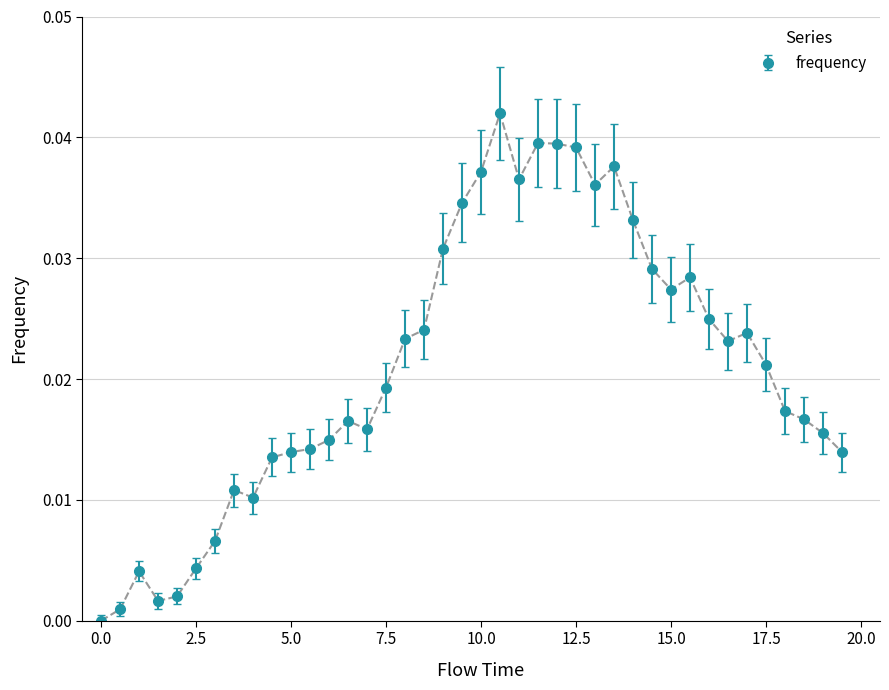

True or false: there are more than 0 points higher than both neighbors.

True